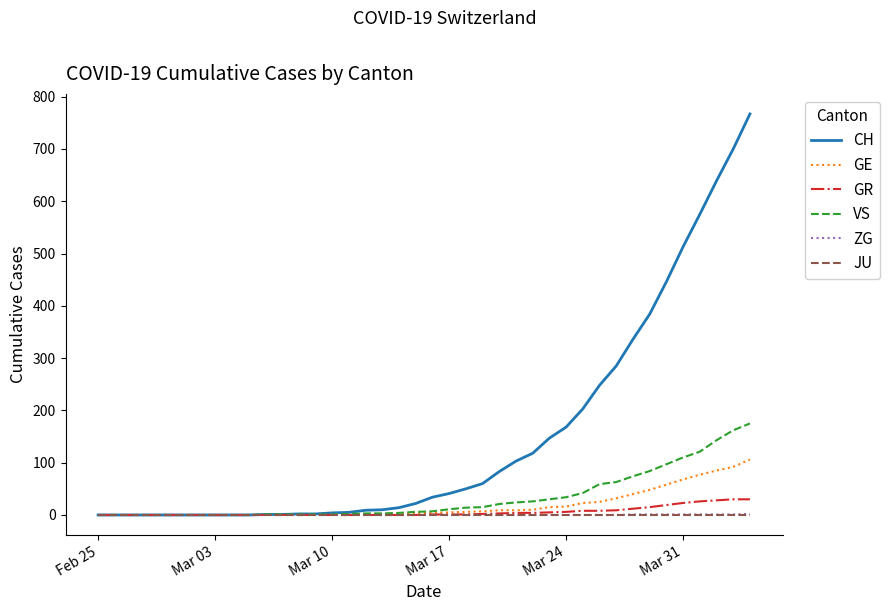

What are all the series names shown in the legend?

CH, GE, GR, VS, ZG, JU